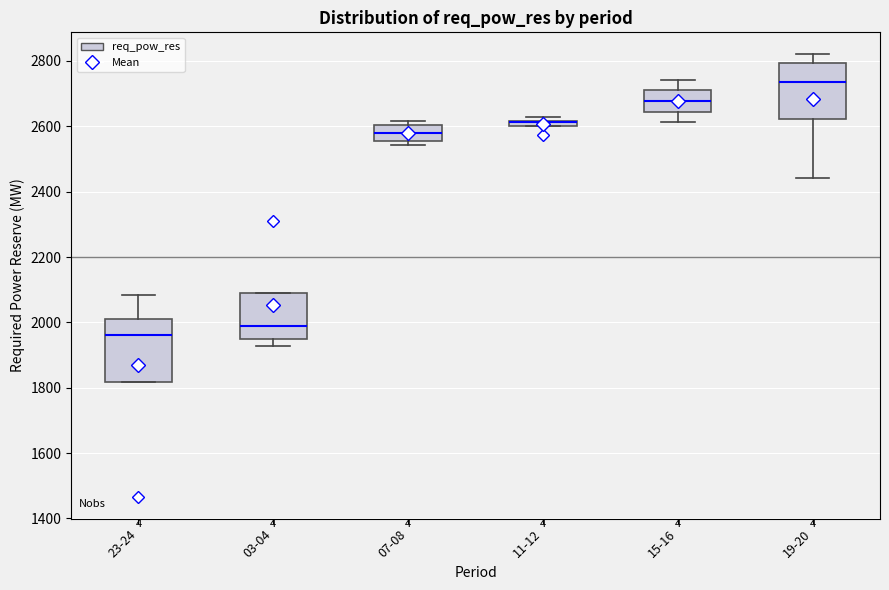

Which box is the tallest, from its lower edge to its upper edge?

23-24